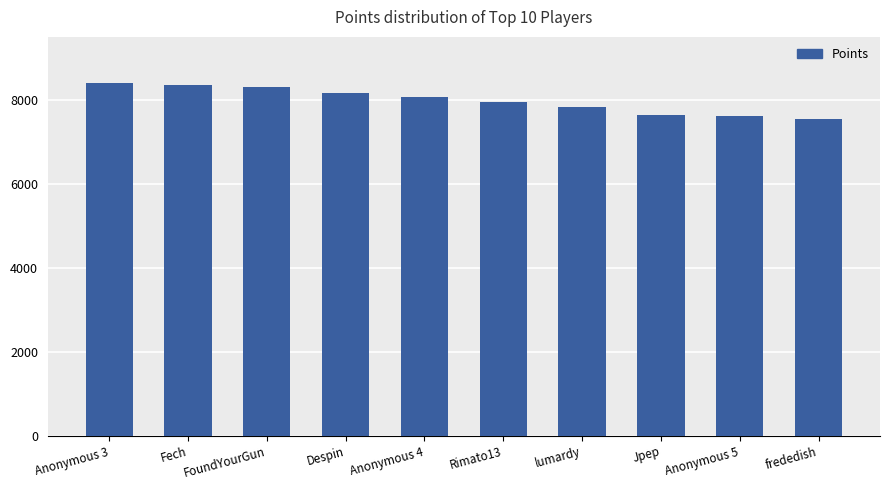

The value at Anonymous 4 is 8059. True or false?

True